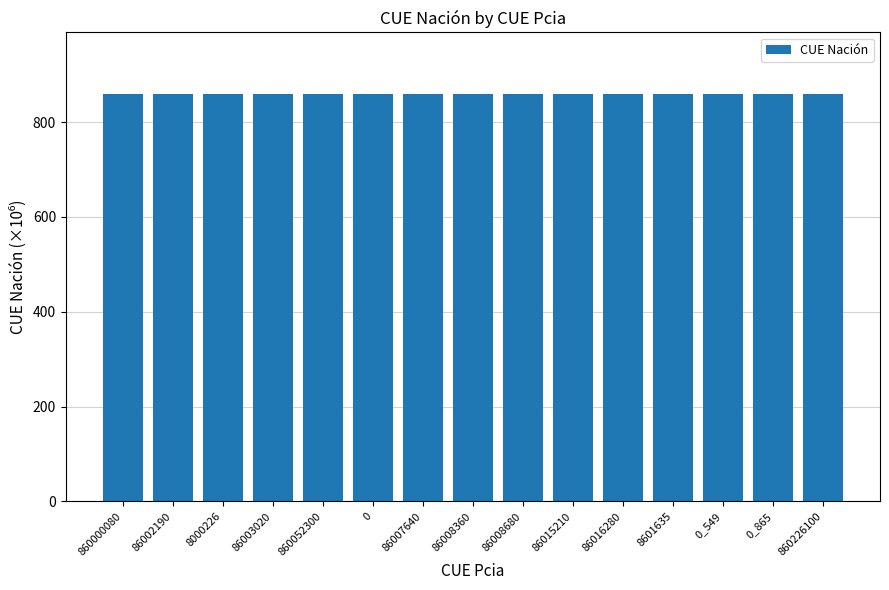

What is the ratio of the value at 86008360 to the value at 86007640?

1.0